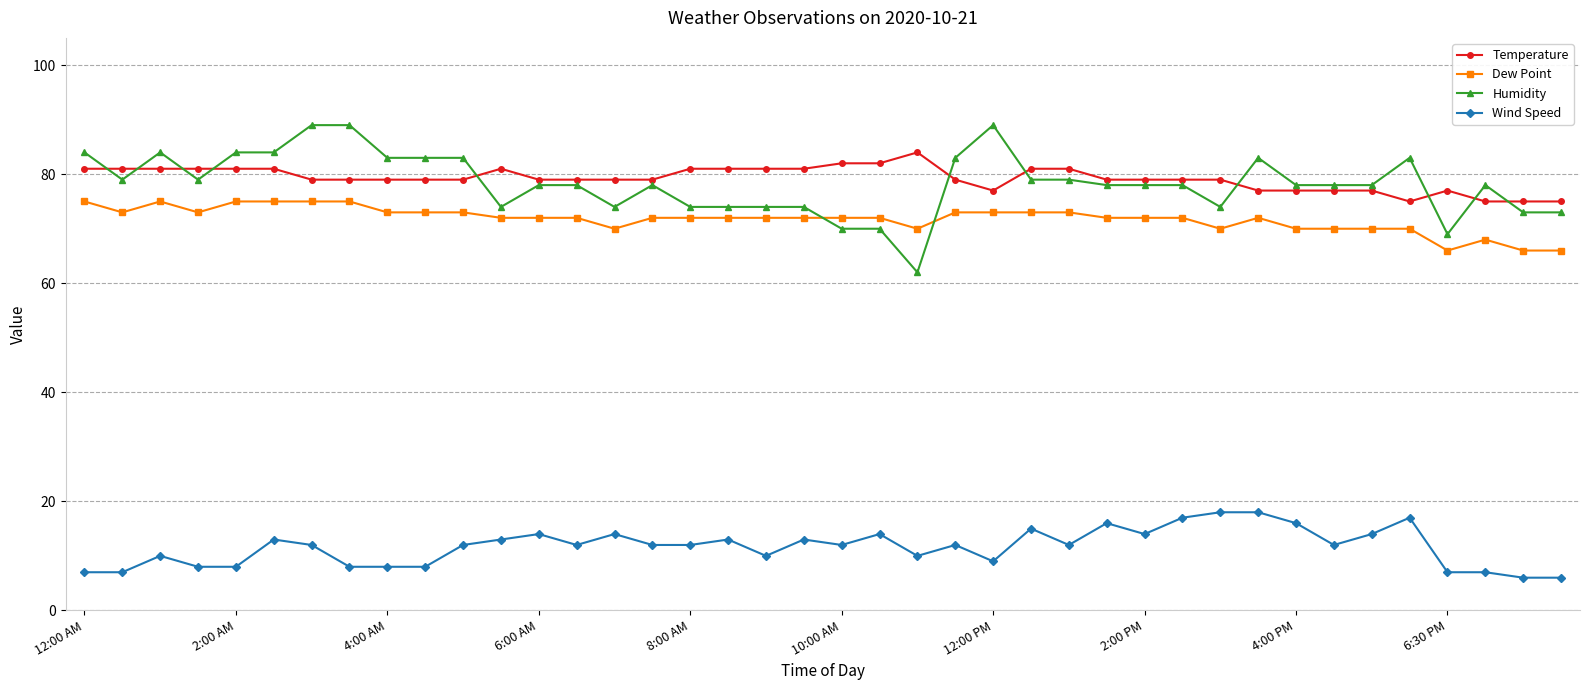

Reading right to left, what are all the values shown in this chart?

Temperature: 75	75	75	77	75	77	77	77	77	79	79	79	79	81	81	77	79	84	82	82	81	81	81	81	79	79	79	79	81	79	79	79	79	79	81	81	81	81	81	81
Dew Point: 66	66	68	66	70	70	70	70	72	70	72	72	72	73	73	73	73	70	72	72	72	72	72	72	72	70	72	72	72	73	73	73	75	75	75	75	73	75	73	75
Humidity: 73	73	78	69	83	78	78	78	83	74	78	78	78	79	79	89	83	62	70	70	74	74	74	74	78	74	78	78	74	83	83	83	89	89	84	84	79	84	79	84
Wind Speed: 6	6	7	7	17	14	12	16	18	18	17	14	16	12	15	9	12	10	14	12	13	10	13	12	12	14	12	14	13	12	8	8	8	12	13	8	8	10	7	7